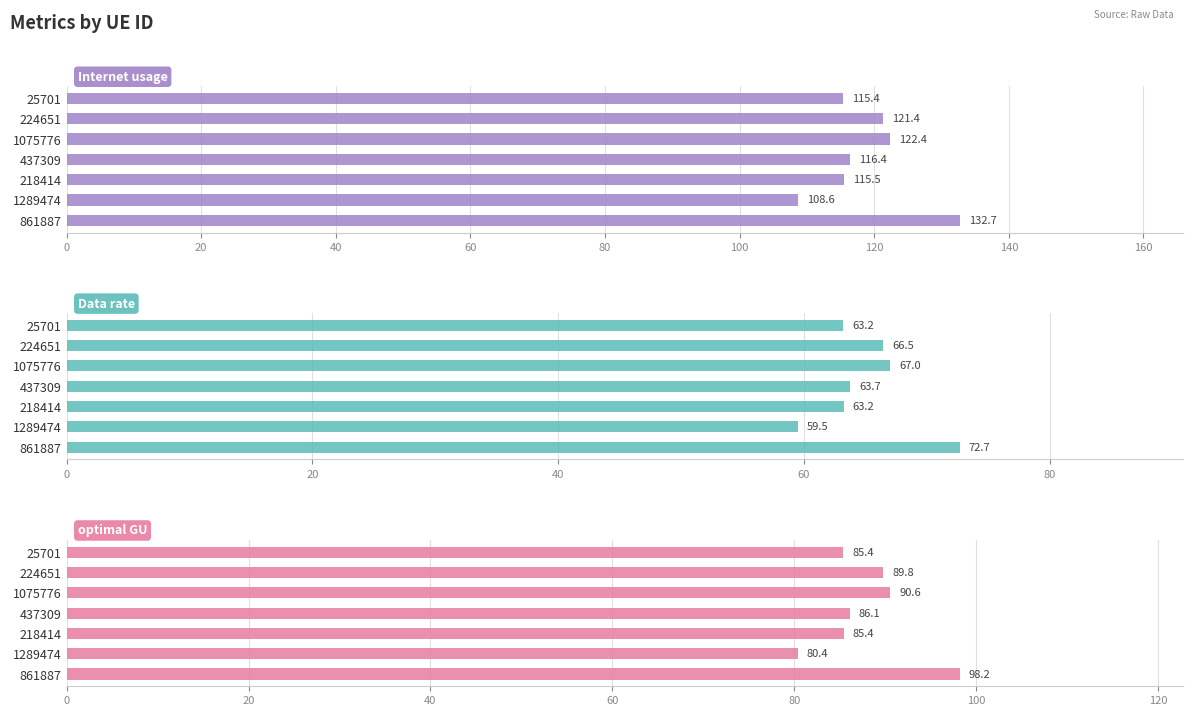

Between 861887 and 1075776, which series saw the biggest shift?

Internet usage